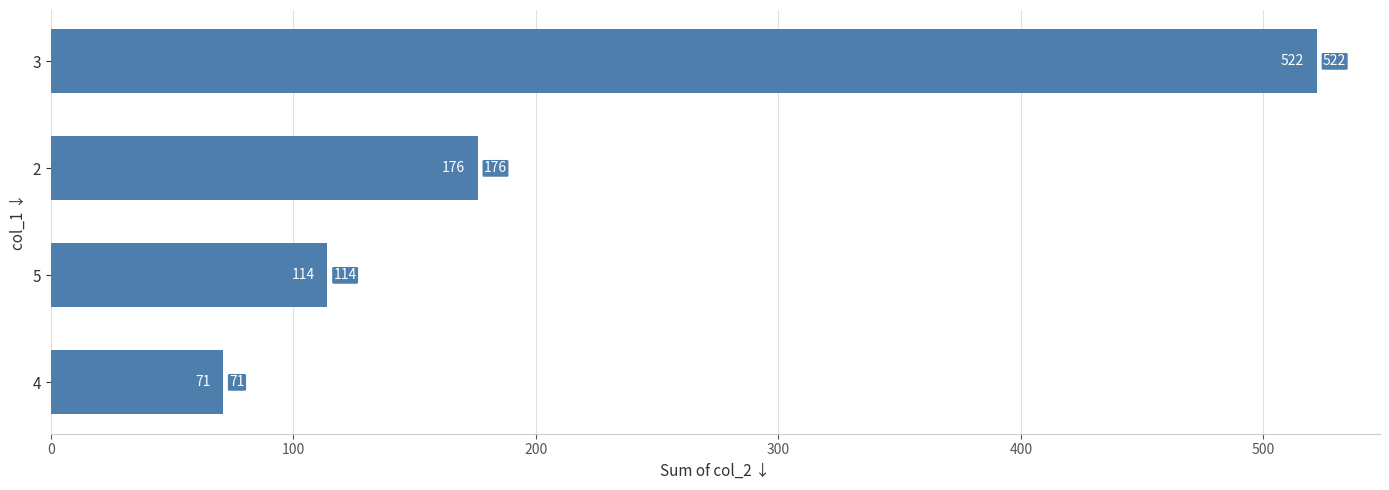

True or false: the data shows 203 at 5.

False